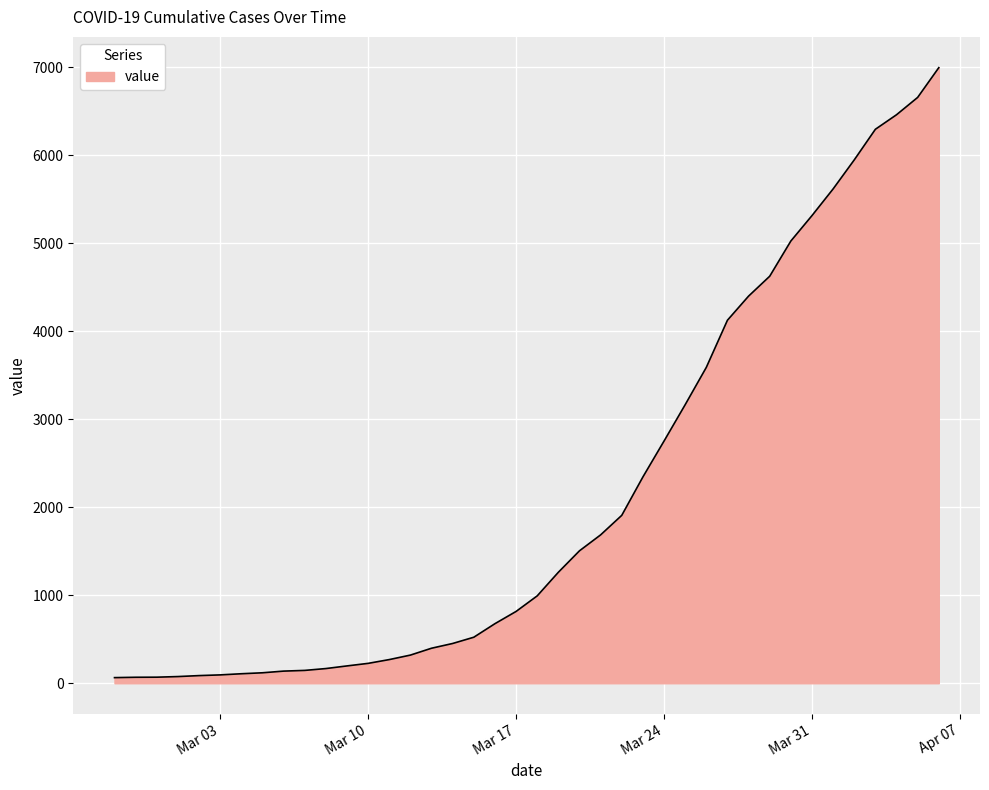

What is the maximum value shown in the chart?

6995